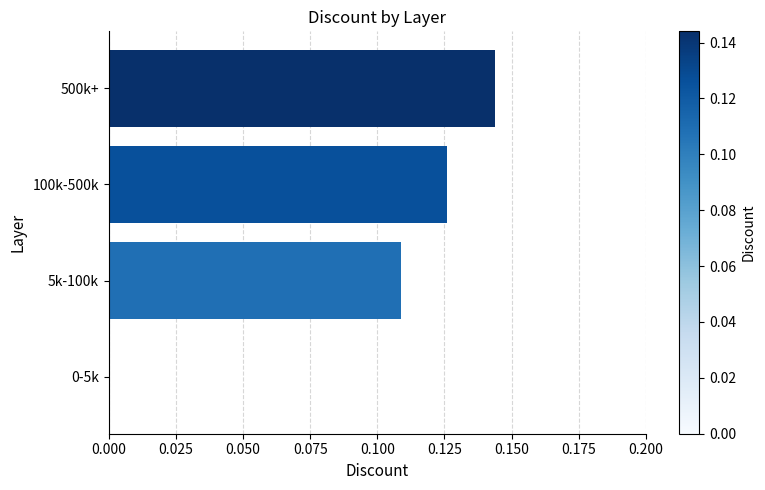

What is the sum of the values at 100k-500k and 500k+?

0.3